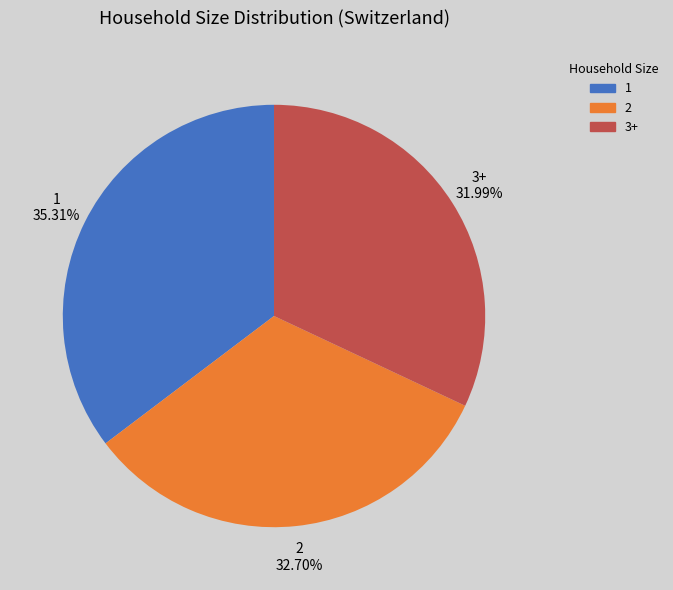

What percentage do 3+ and 1 together represent?

67.3%